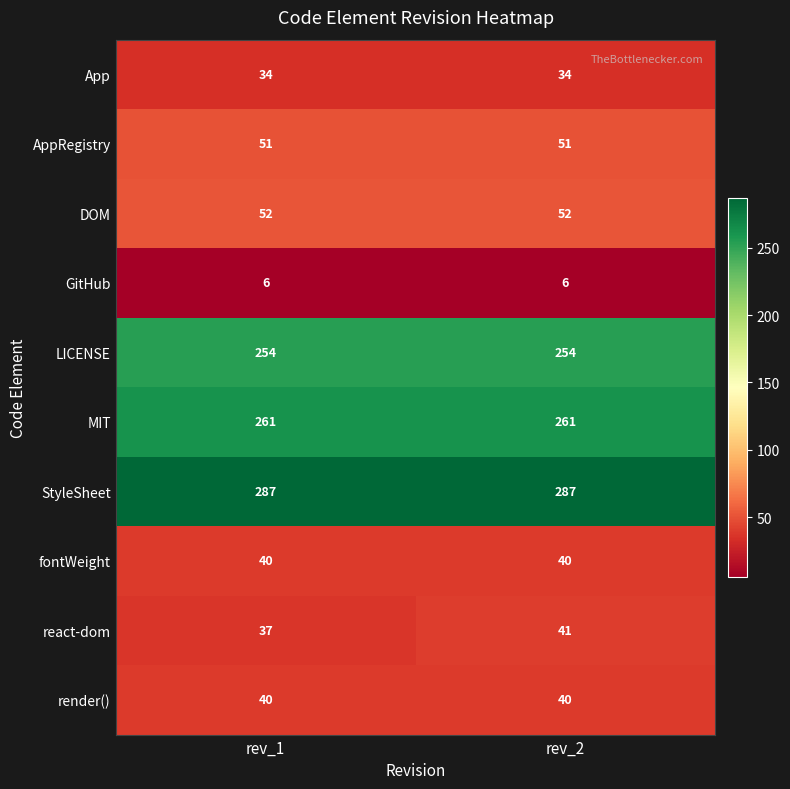

True or false: LICENSE has a value of 254 at rev_1.

True